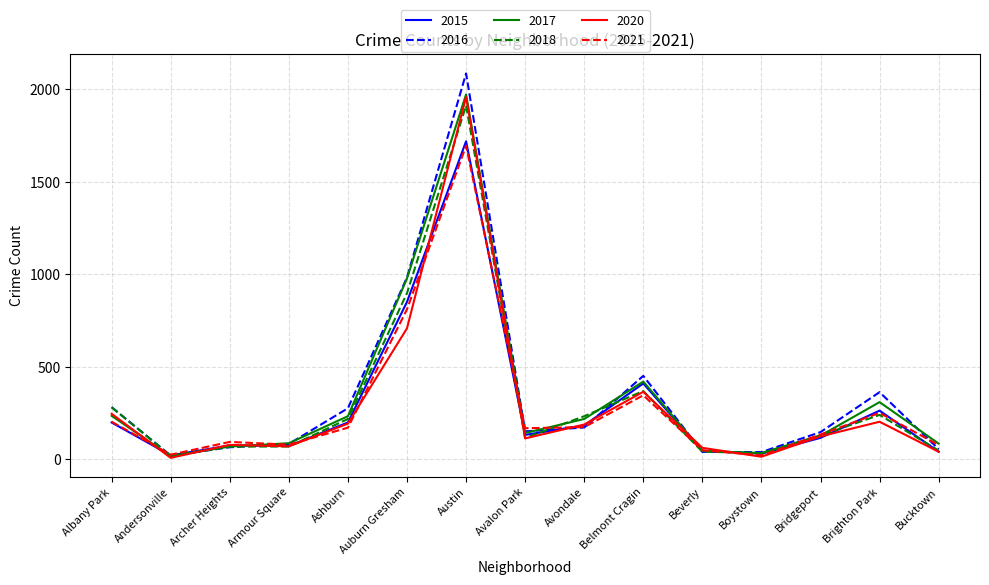

Where does the 2016 series first go above 151?

Albany Park